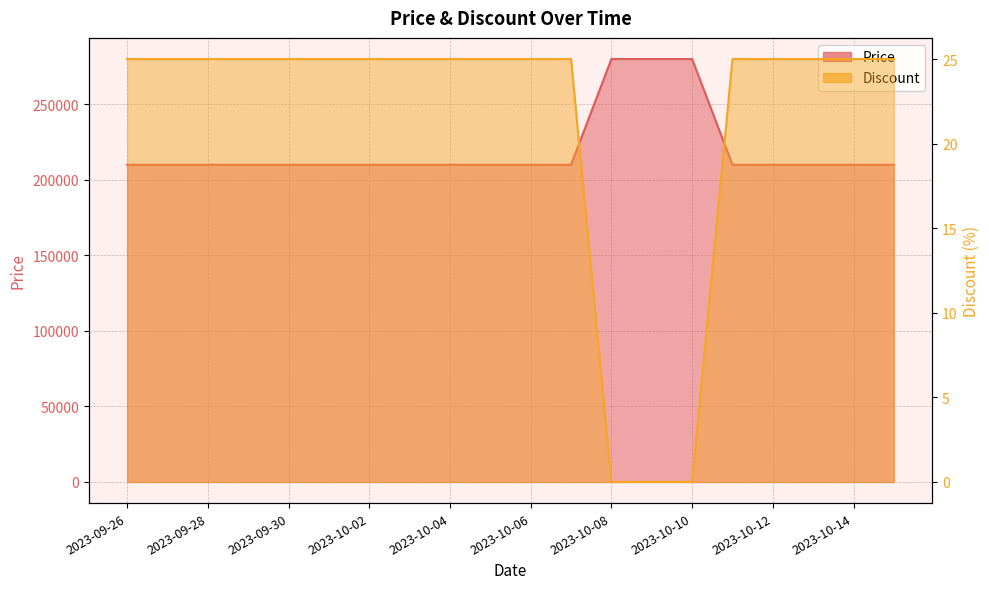

Read the Discount value at 2023-10-11, to the nearest 5.

25